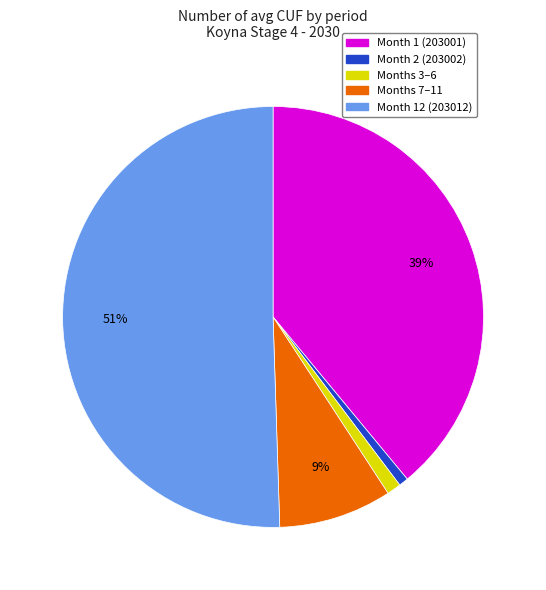

To the nearest percent, what is the difference between the largest and smallest slice percentages?

50%